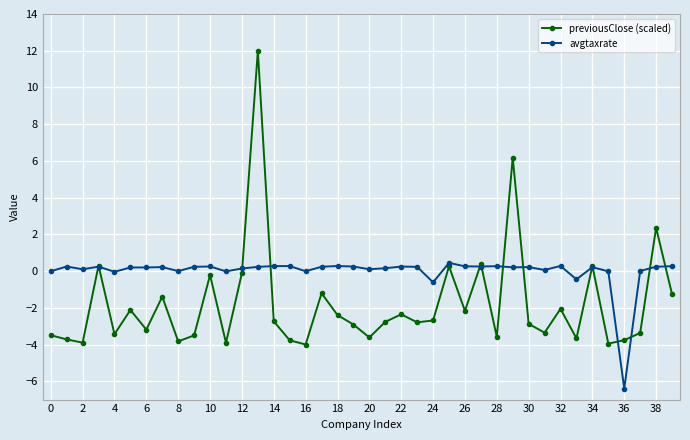

After their last crossing, which series has the higher values: previousClose (scaled) or avgtaxrate?

avgtaxrate